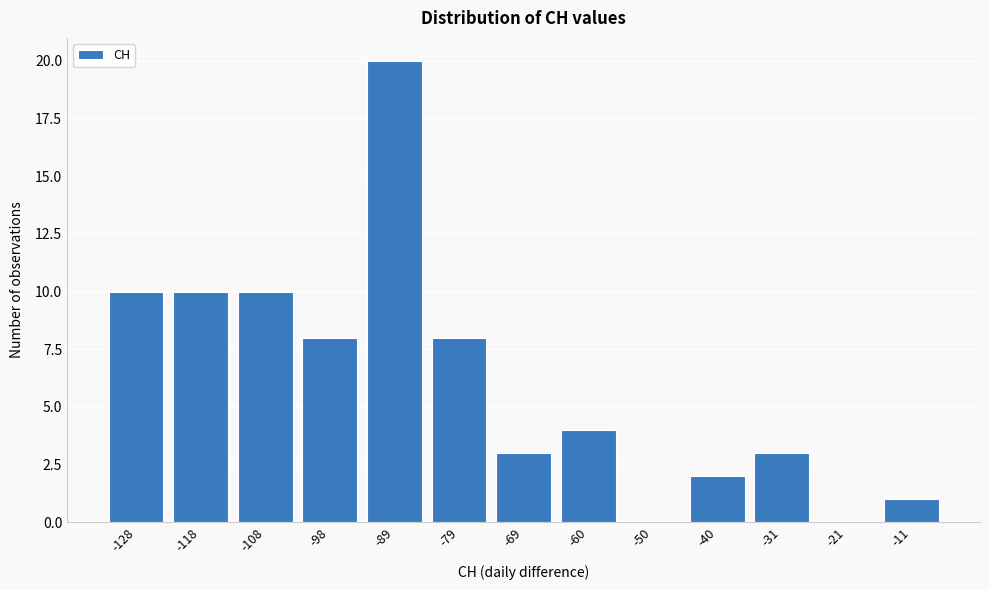

Reading right to left, what are all the values shown in this chart?

-11=1	-21=0	-31=3	-40=2	-50=0	-60=4	-69=3	-79=8	-89=20	-98=8	-108=10	-118=10	-128=10